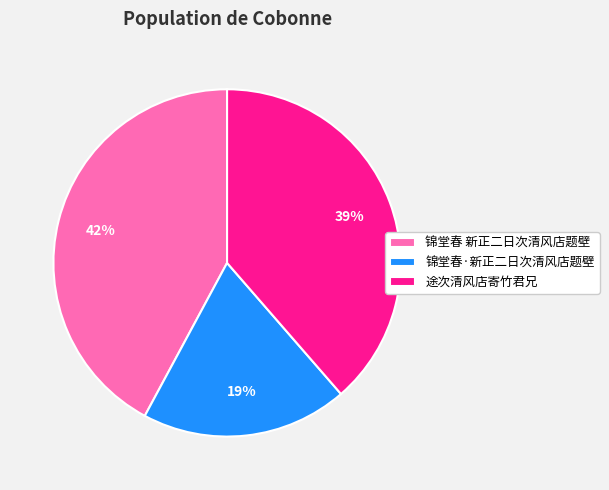

Count the number of slices in the pie.

3